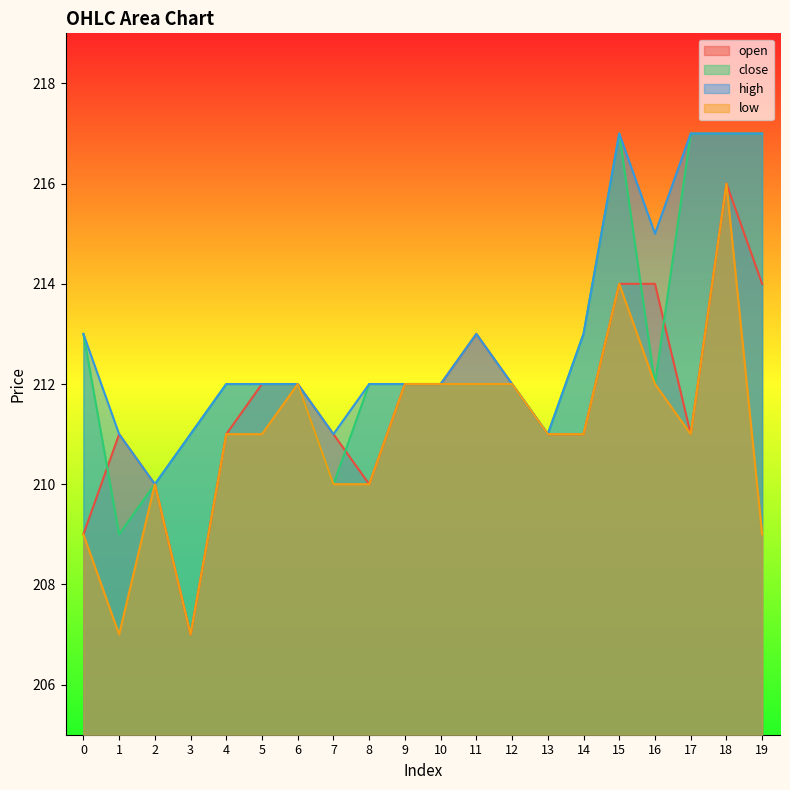

True or false: high and close intersect in this chart.

False